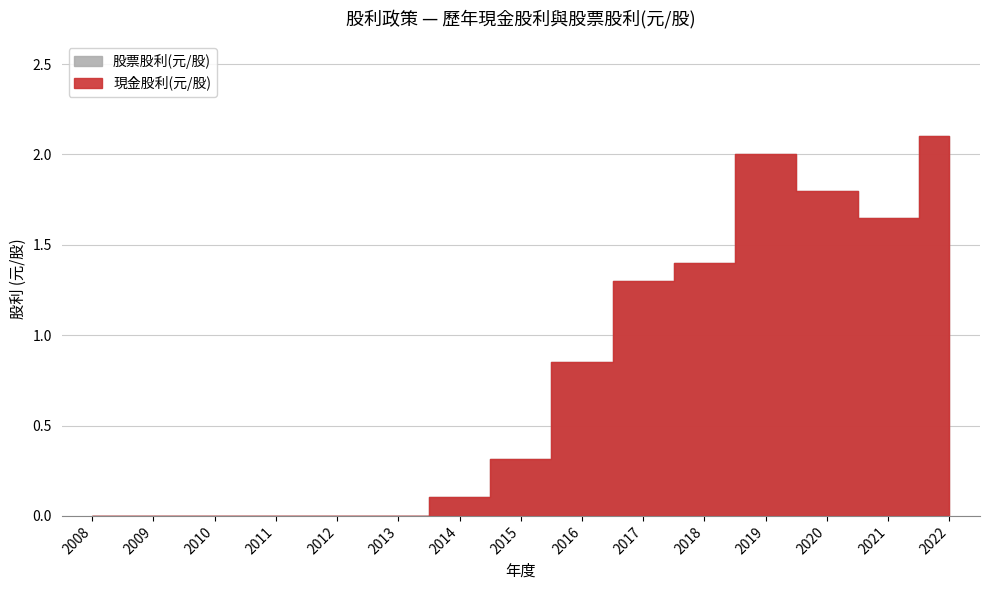

Reading left to right, transcribe all the data shown in this chart.

現金股利(元/股): 0.0	0.0	0.0	0.0	0.0	0.0	0.1	0.3	0.8	1.3	1.4	2.0	1.8	1.6	2.1
股票股利(元/股): 0.0	0.0	0.0	0.0	0.0	0.0	0.0	0.0	0.0	0.0	0.0	0.0	0.0	0.0	0.0